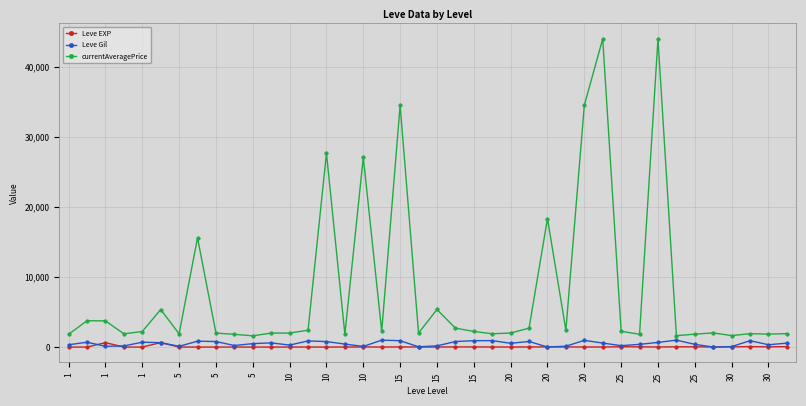

True or false: Leve EXP and currentAveragePrice intersect in this chart.

False